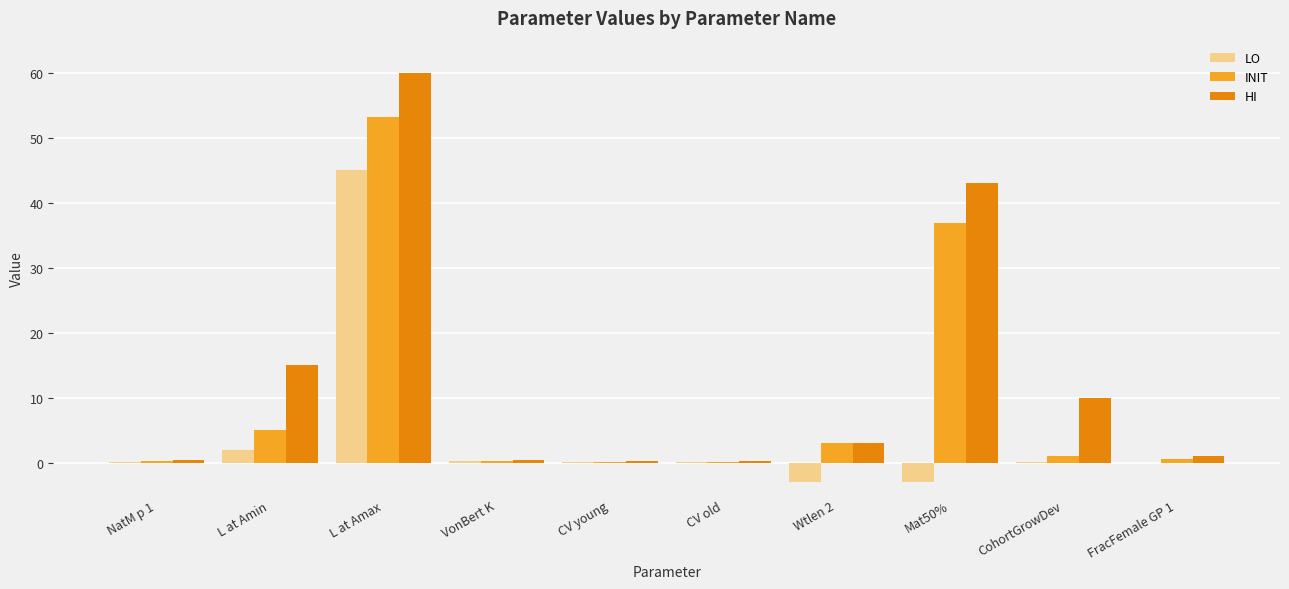

Which category has the highest value in the INIT series?

L at Amax